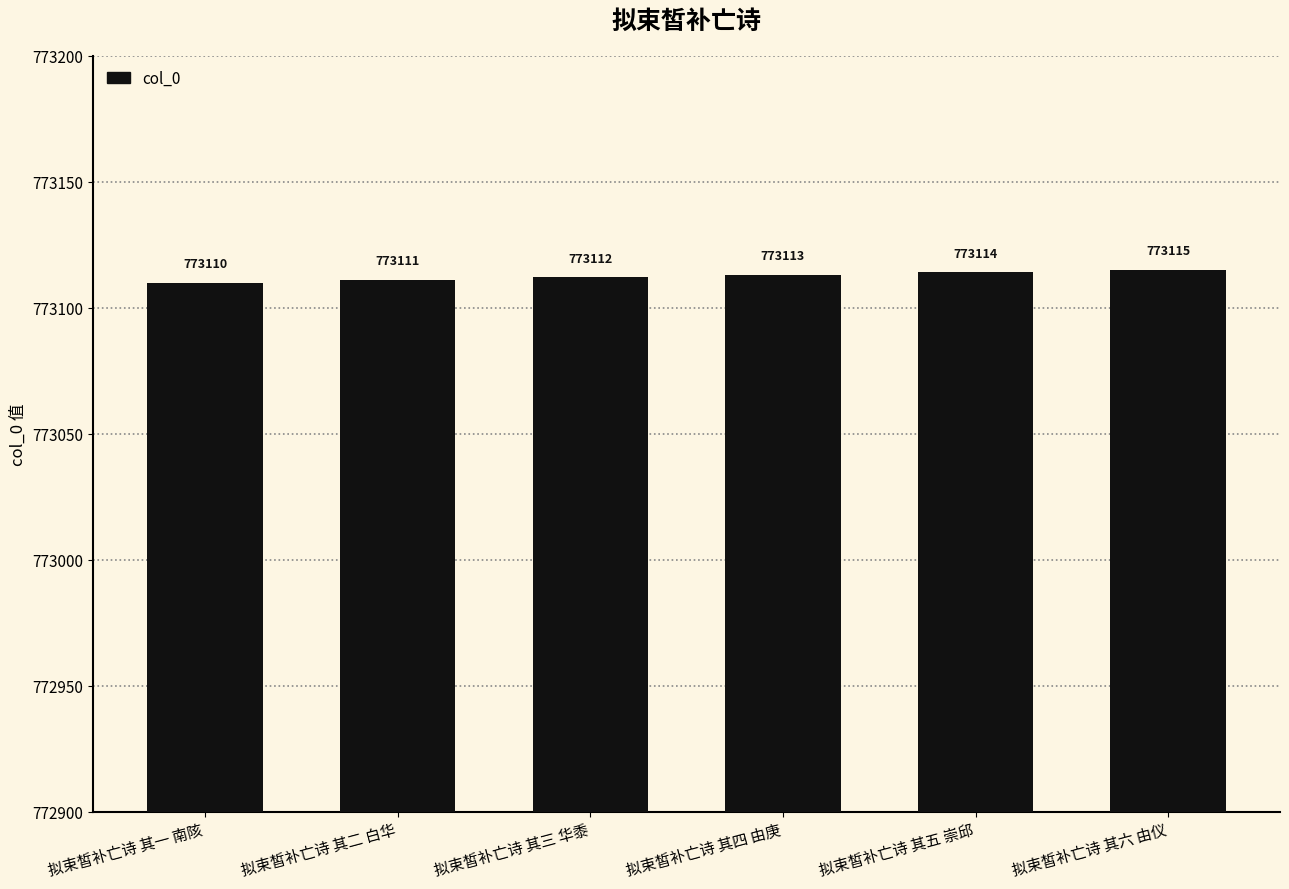

What is the change in value from 拟束皙补亡诗 其四 由庚 to 拟束皙补亡诗 其六 由仪?

+2